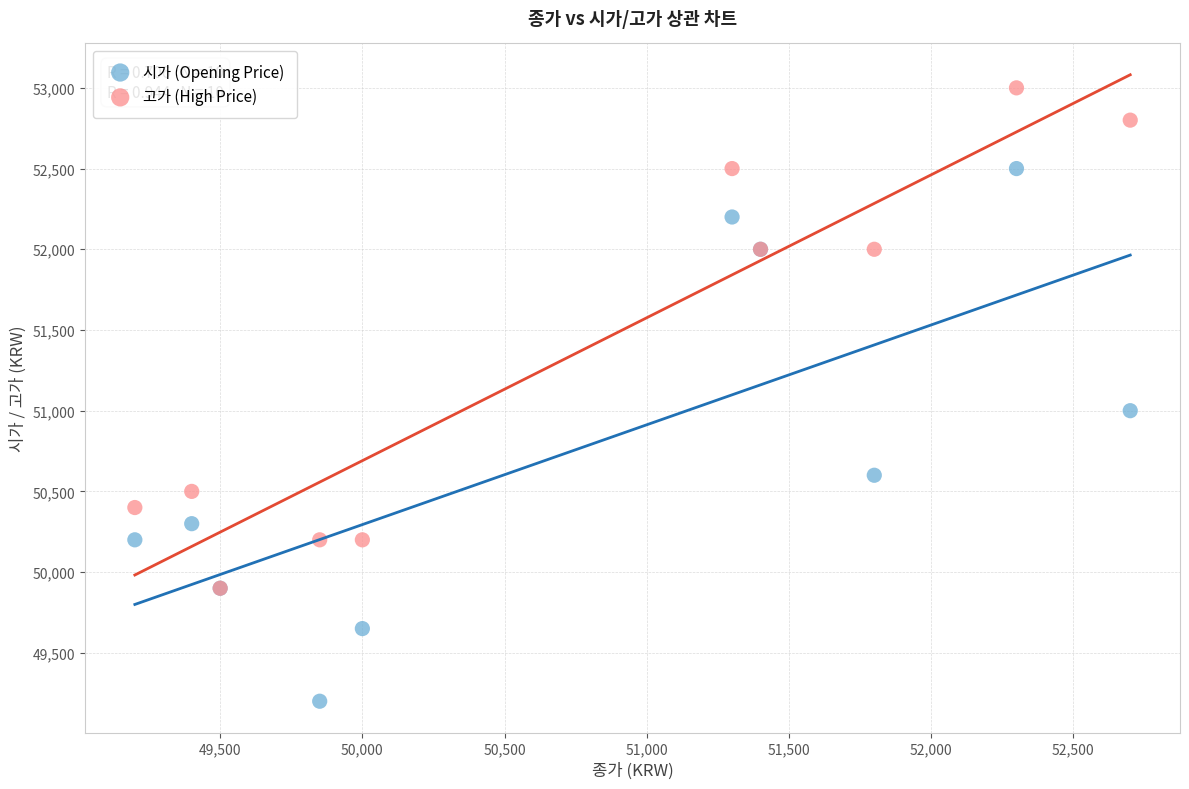

In the 시가 (Opening Price) series, what Y value is closest to 50850?

51000